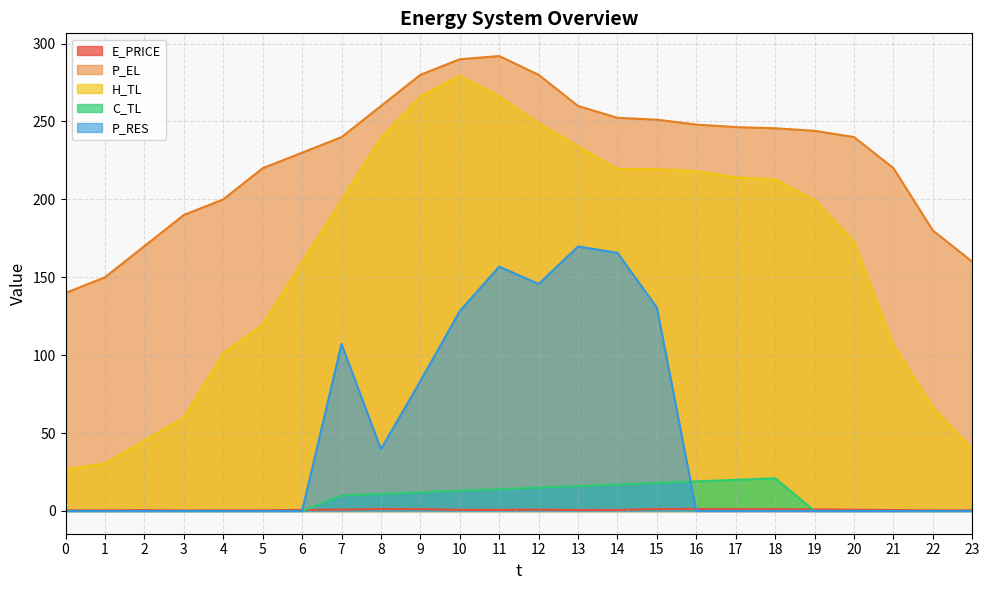

Reading right to left, transcribe all the data shown in this chart.

E_PRICE: 0.4	0.4	0.6	0.8	1.0	1.2	1.2	1.3	1.2	0.6	0.6	0.8	0.7	0.7	1.2	1.3	0.9	0.7	0.4	0.4	0.3	0.6	0.4	0.4
P_EL: 160.0	180.0	220.0	240.0	244.0	245.6	246.4	248.0	251.2	252.4	260.0	280.0	292.0	290.0	280.0	259.9	240.0	230.0	220.0	200.0	190.0	170.0	150.0	140.0
H_TL: 39.9	66.5	106.4	172.9	199.6	212.9	214.1	218.2	219.4	219.5	234.0	248.8	266.1	279.4	266.0	239.4	199.6	159.6	119.7	101.1	59.9	45.2	30.6	26.7
C_TL: 0.0	0.0	0.0	0.0	0.0	21.0	20.0	19.0	18.0	17.0	16.0	15.0	14.0	13.0	12.0	10.9	10.0	0.0	0.0	0.0	0.0	0.0	0.0	0.0
P_RES: 0.0	0.0	0.0	0.0	0.0	0.0	0.0	0.0	130.5	165.7	169.8	145.7	156.9	128.3	83.4	39.7	107.2	0.0	0.0	0.0	0.0	0.0	0.0	0.0